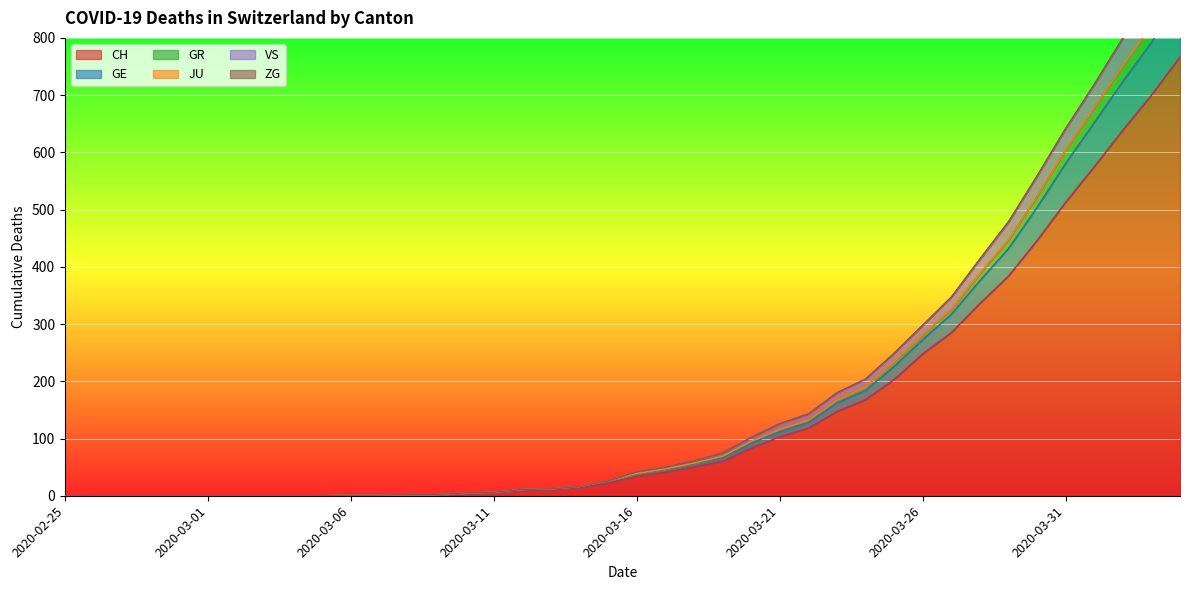

Which series has the largest total across all categories?

VS